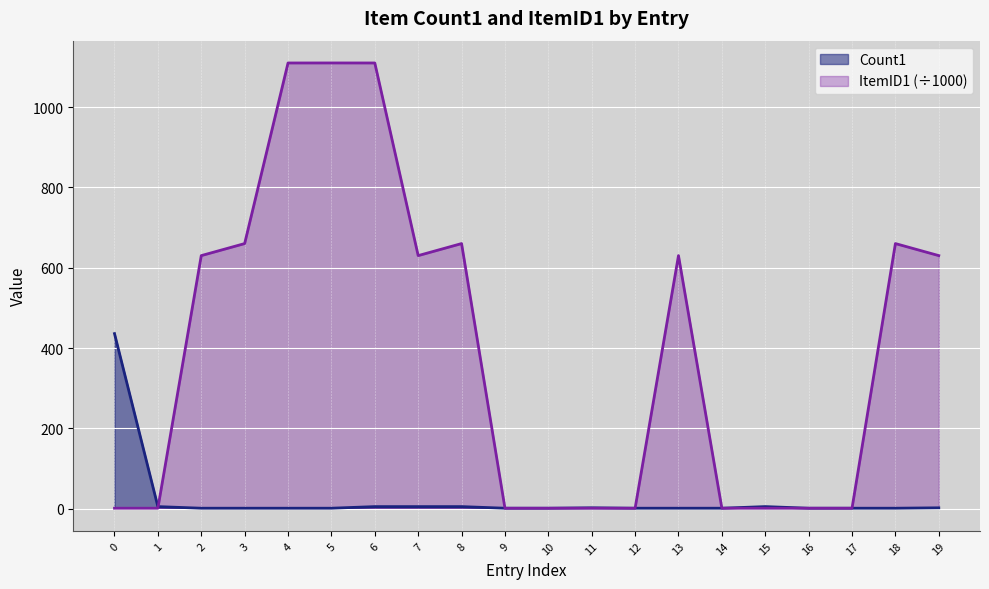

Which series has the largest total across all categories?

ItemID1 (÷1000)